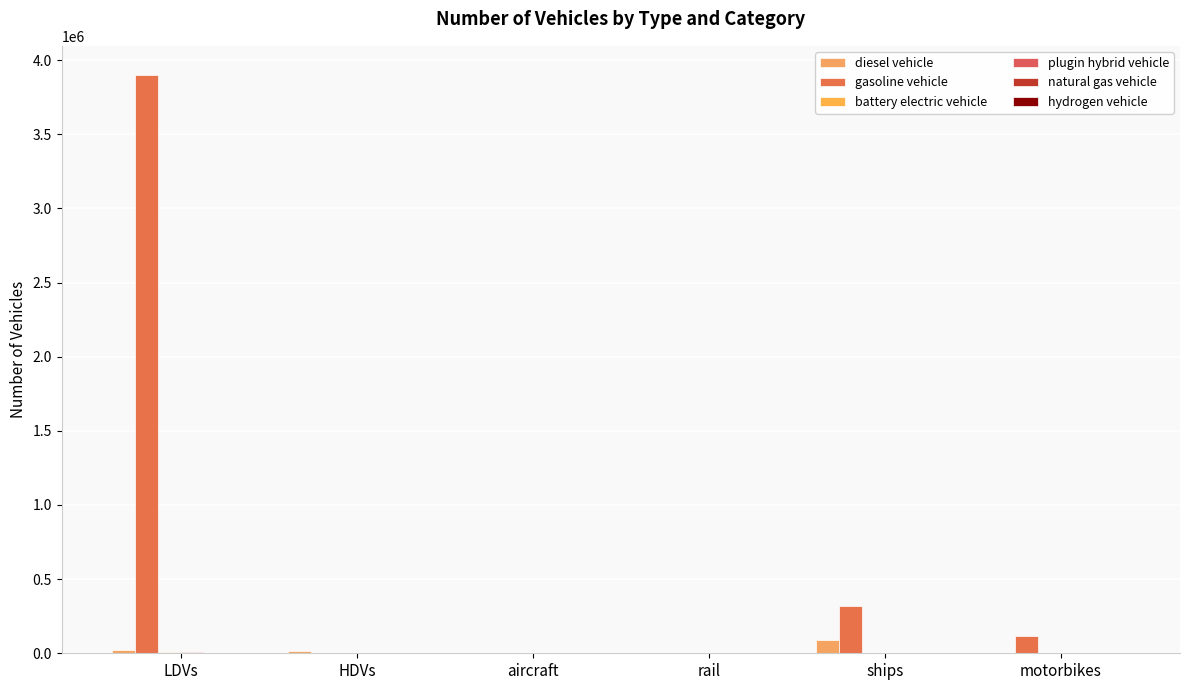

Which series has the largest total across all categories?

gasoline vehicle